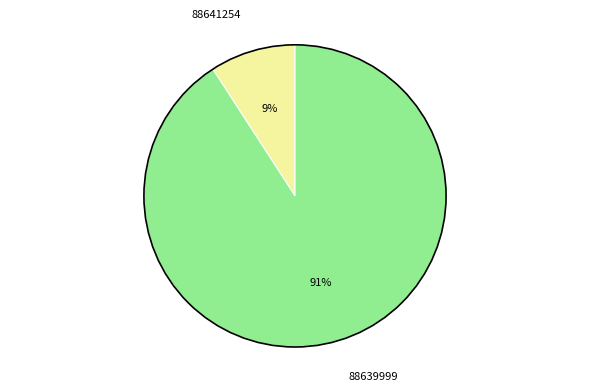

Is it true that 88639999 is 99% of the pie?

False